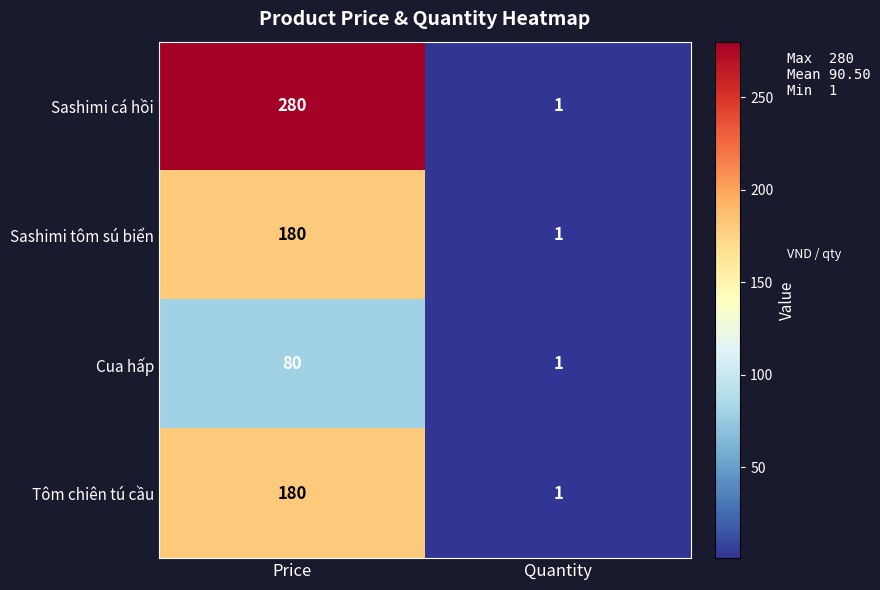

List the labels in order of Sashimi tôm sú biển value, smallest first.

Quantity, Price